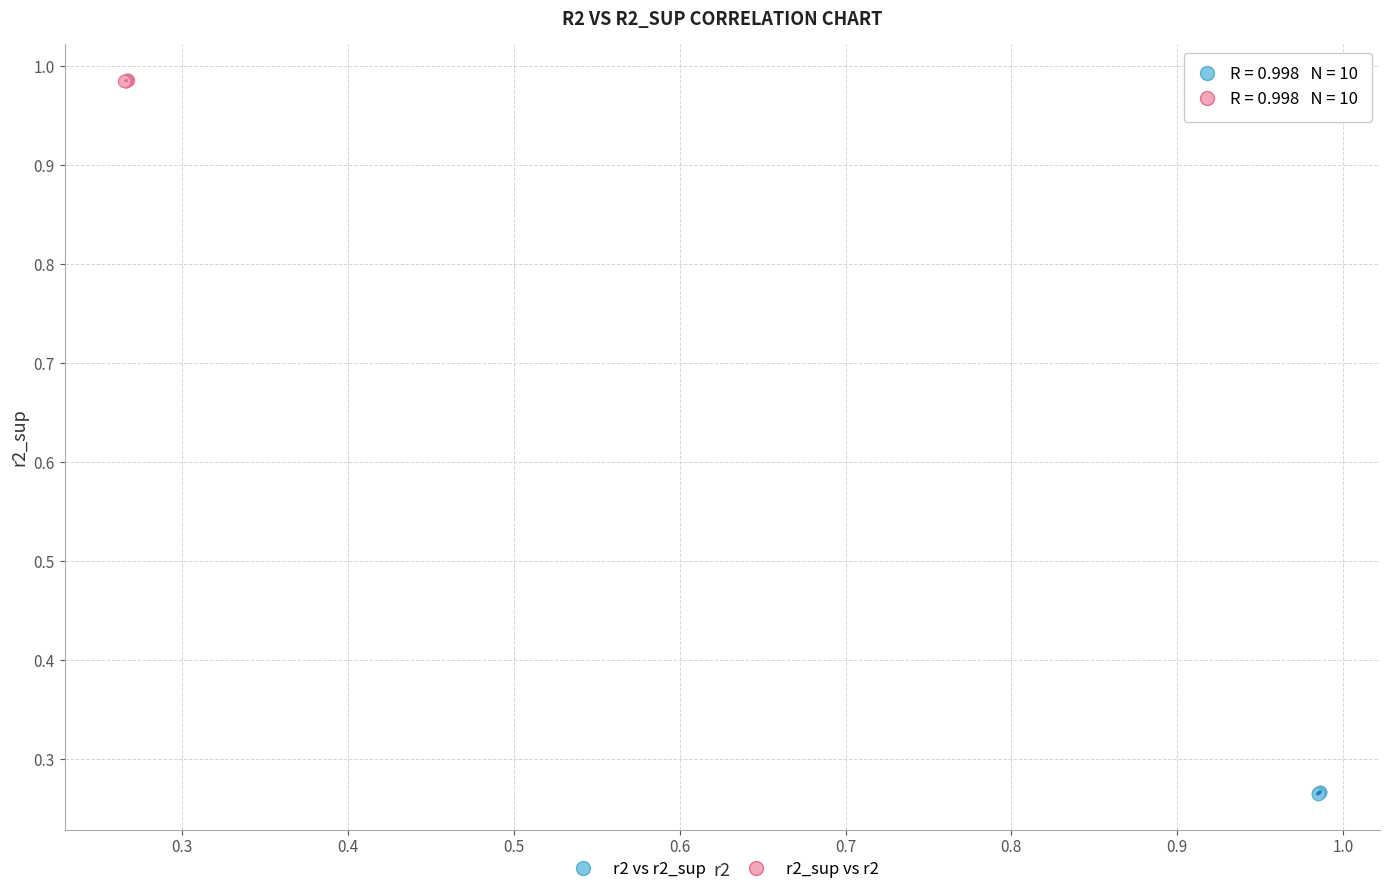

Which series contains the lowest Y value?

r2 vs r2_sup